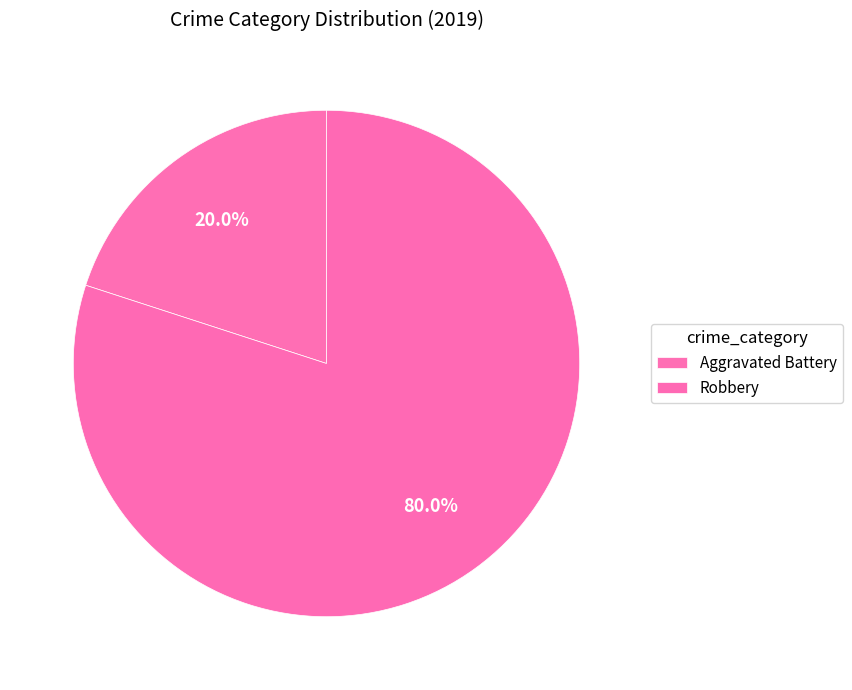

How many segments does this pie chart have?

2